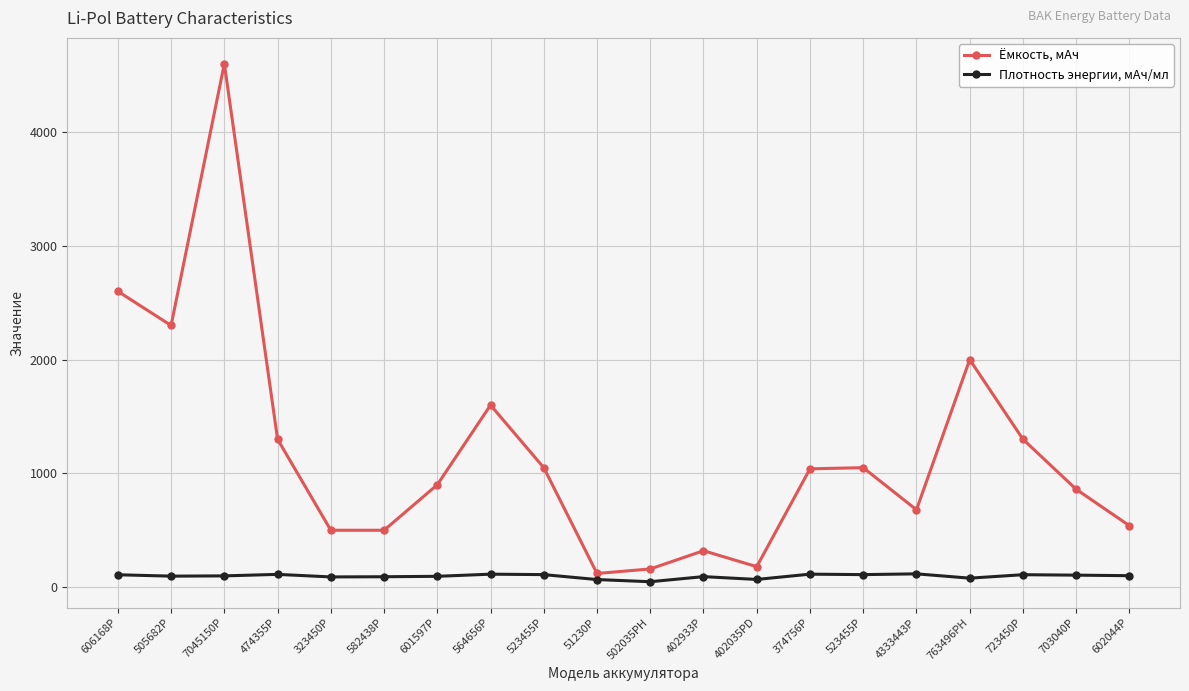

Does the chart display data point markers on the line(s)?

Yes